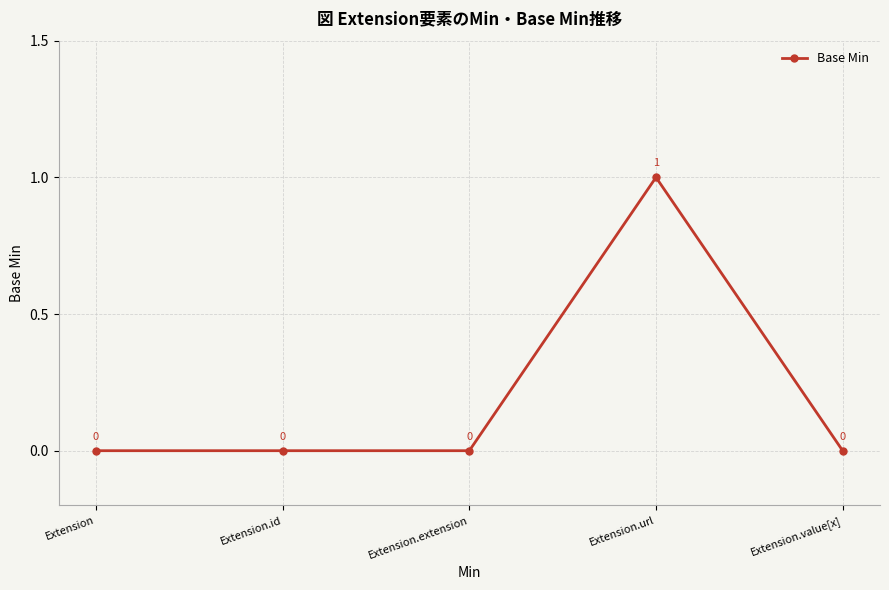

What is the sum of all values?

1